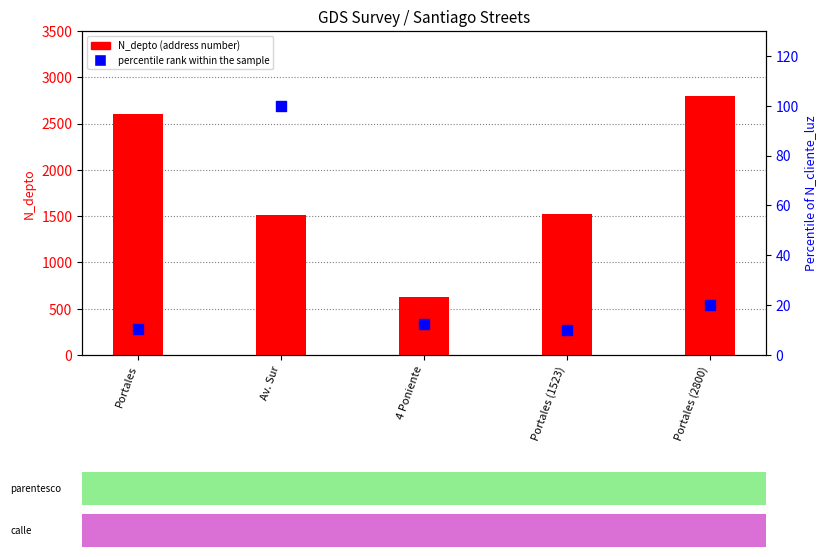

At how many categories does at least one series exceed 27?

5